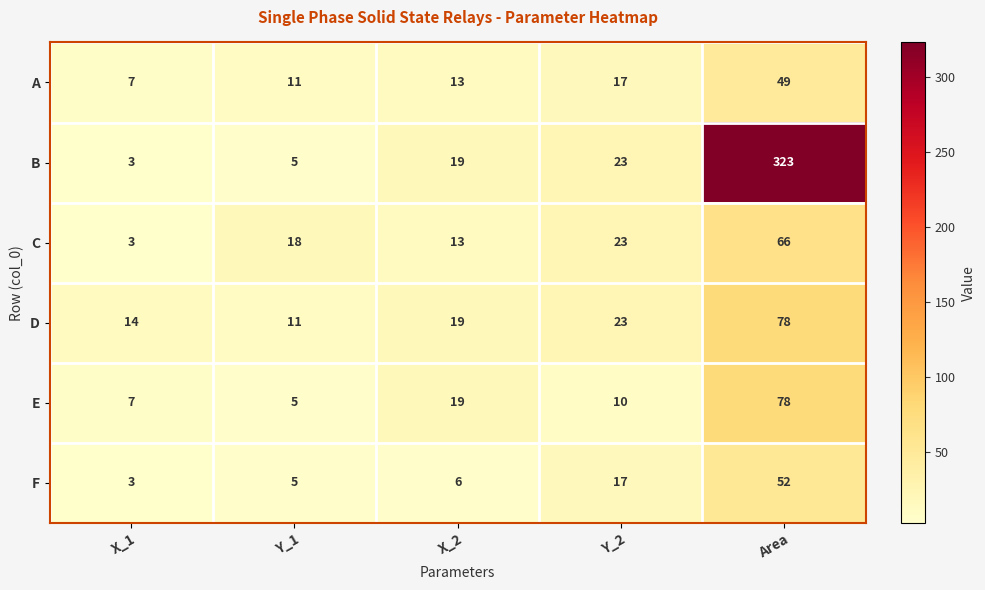

The value of C at Y_2 is 23. True or false?

True